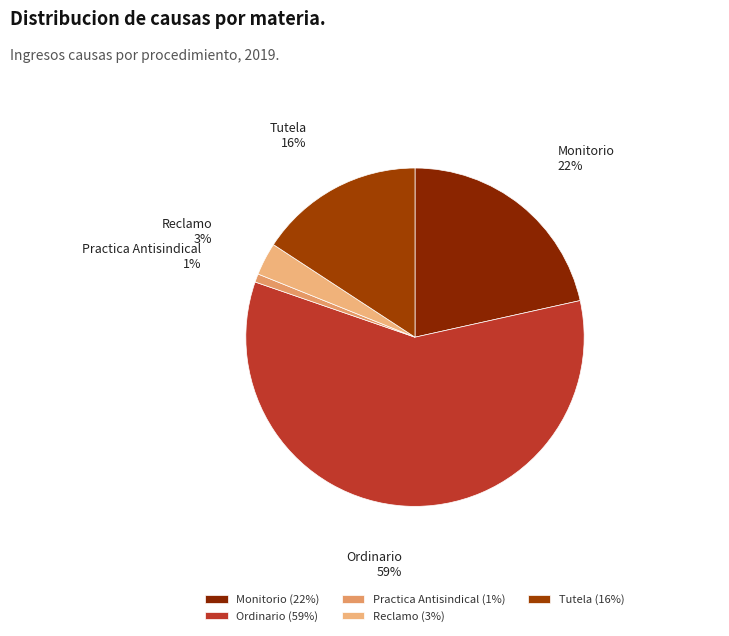

Rank the categories by value from highest to lowest.

Ordinario, Monitorio, Tutela, Reclamo, Practica Antisindical